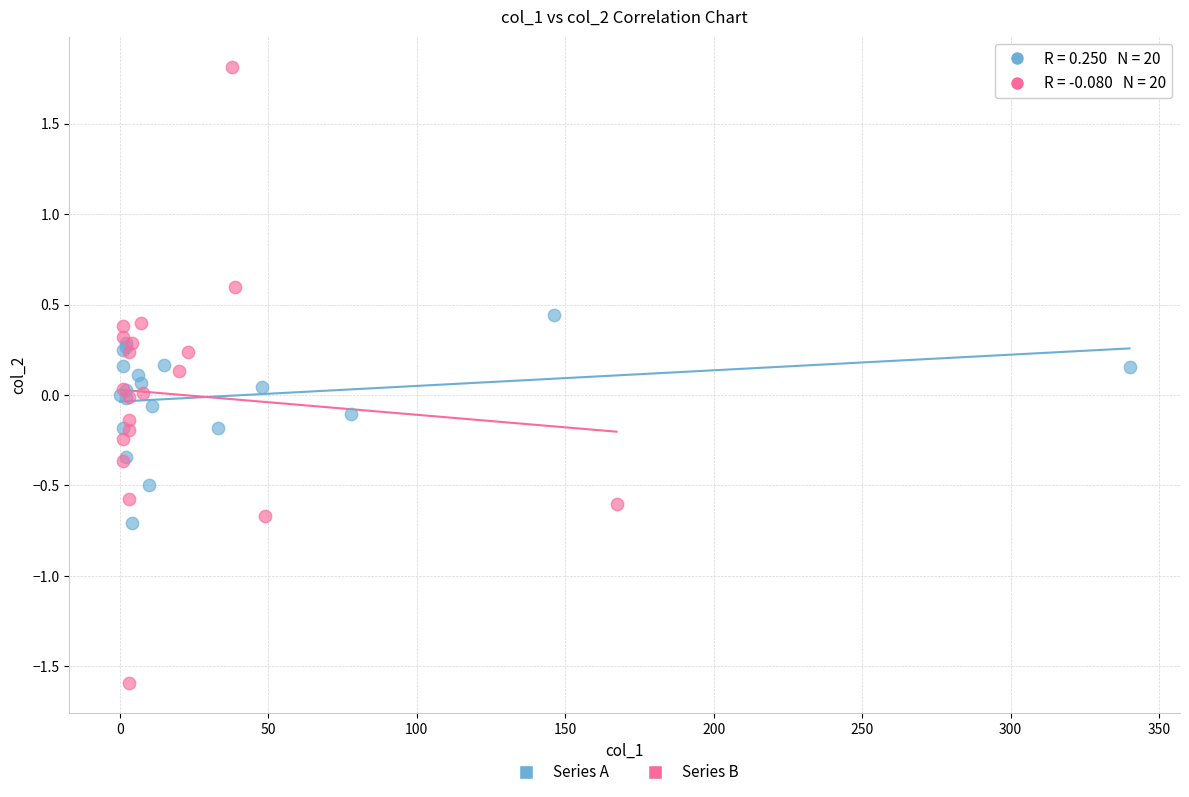

Which series has the largest Y range (max minus min)?

Series B